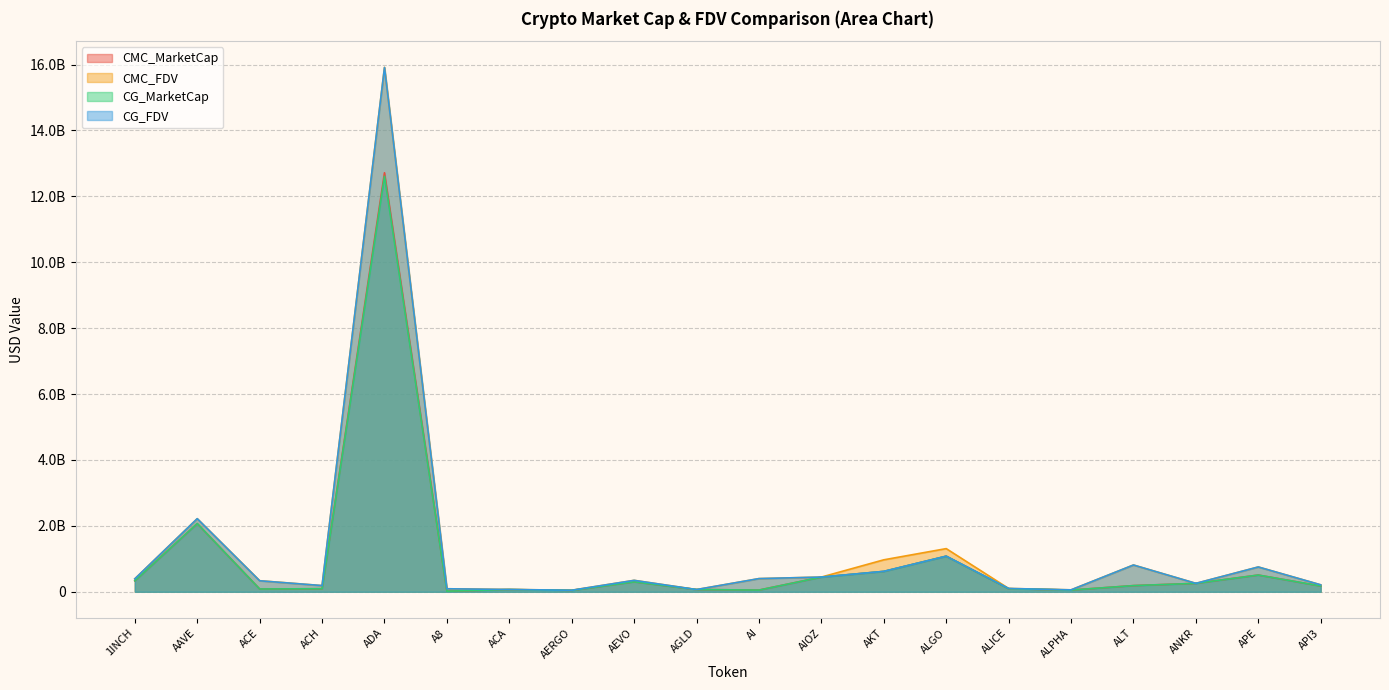

What value does the CMC_MarketCap series have at AAVE?

2069964563.4